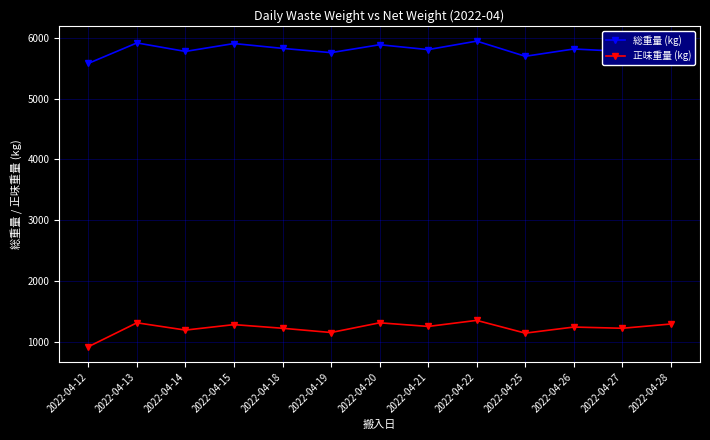

At which category does 総重量 (kg) reach its first local valley?

2022-04-14